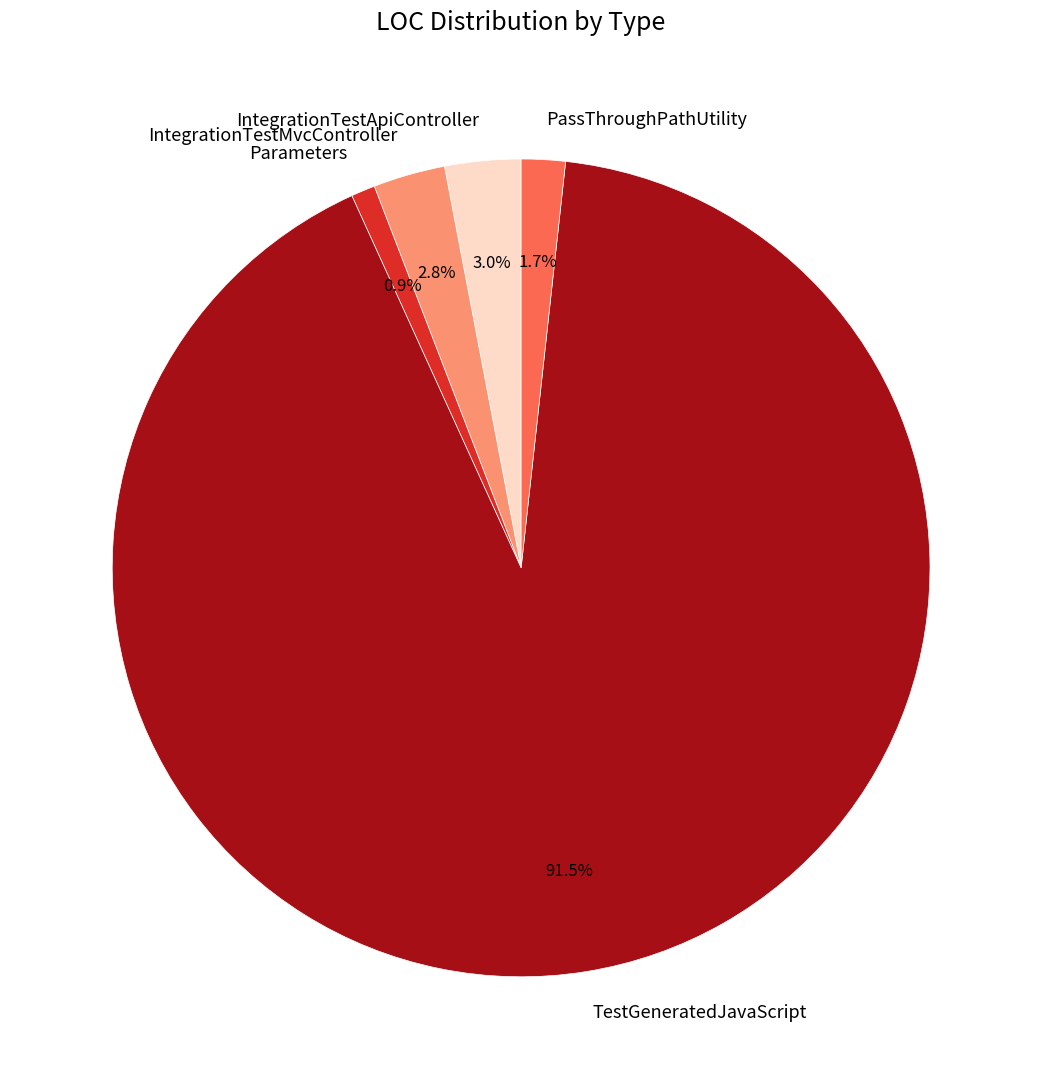

Which category has the biggest portion of the pie?

TestGeneratedJavaScript